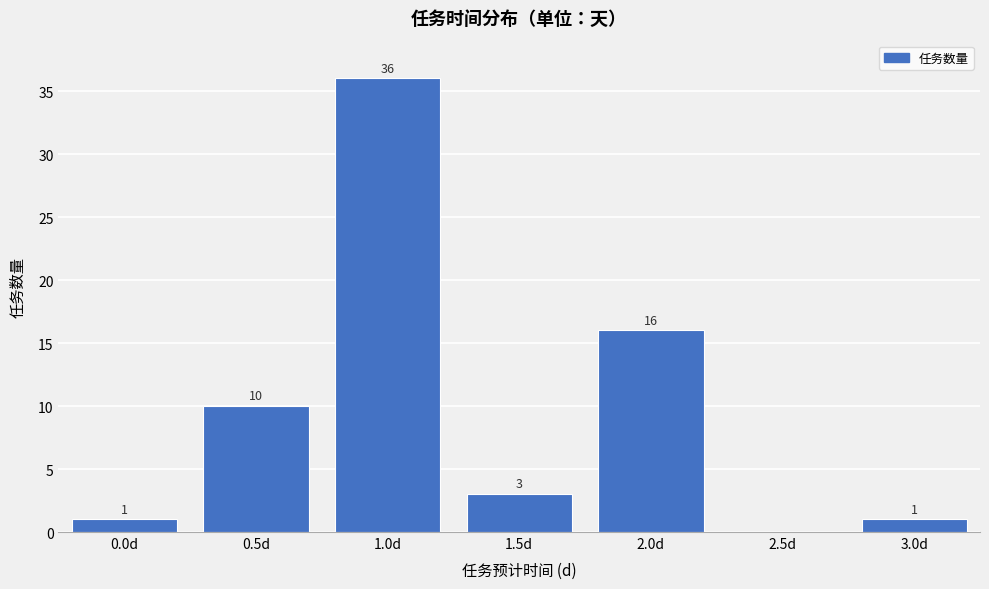

Reading left to right, what are all the values shown in this chart?

0.0d=1	0.5d=10	1.0d=36	1.5d=3	2.0d=16	2.5d=0	3.0d=1